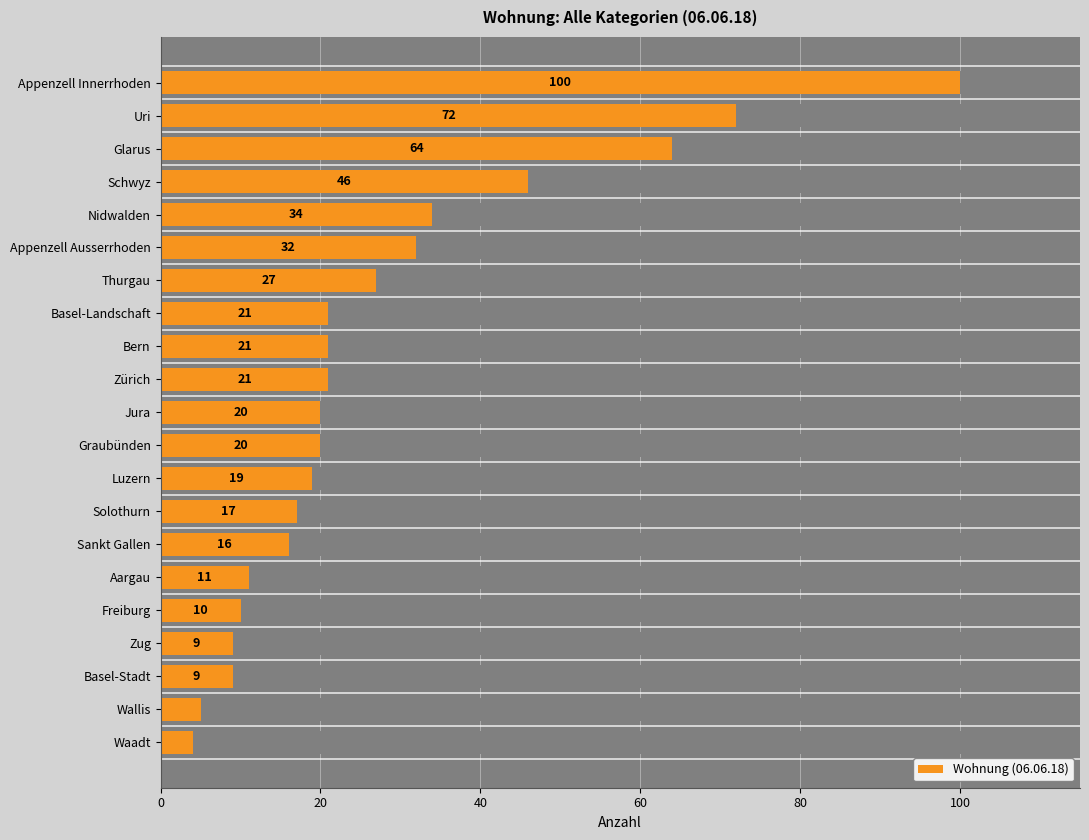

True or false: the data shows 101 at Glarus.

False